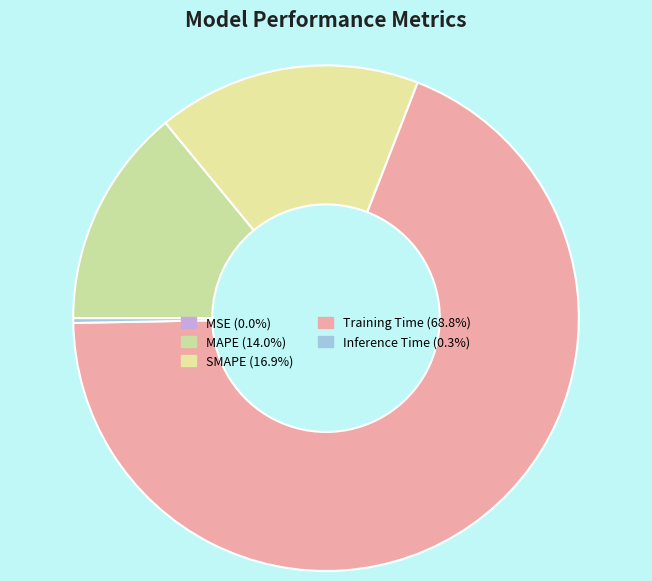

Is it true that Inference Time is 0% of the pie?

True